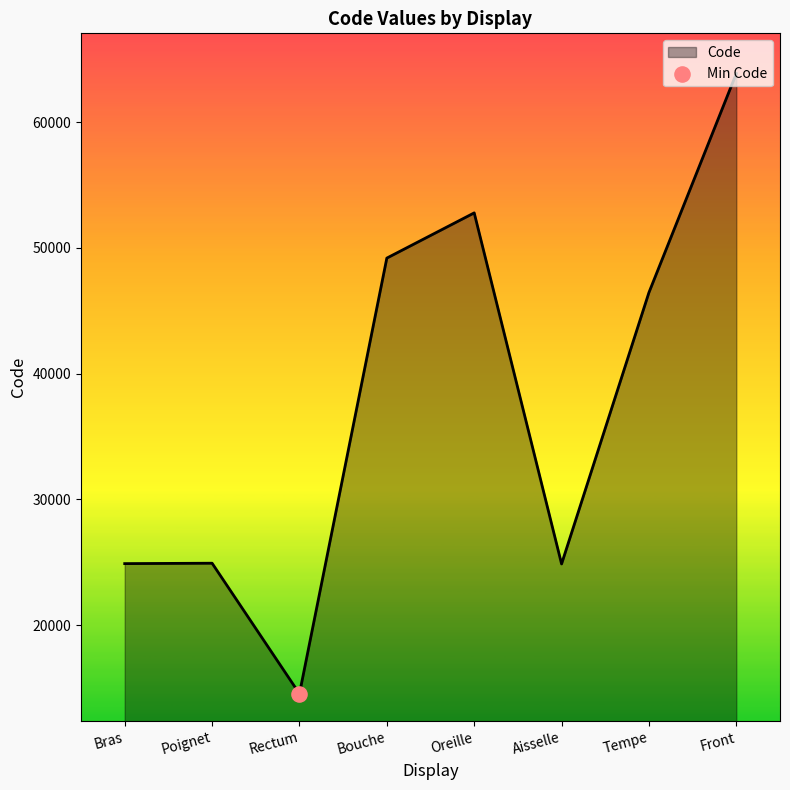

Between Rectum and Bouche, which is larger?

Bouche